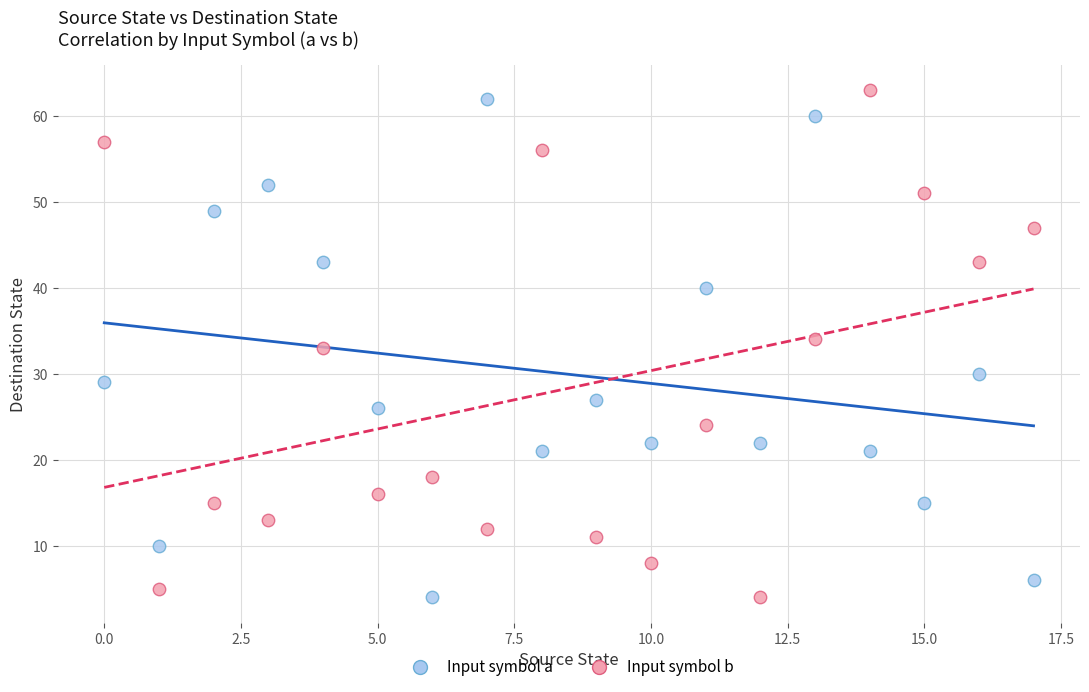

Across all data points, what is the range of Y values (max minus min)?

59